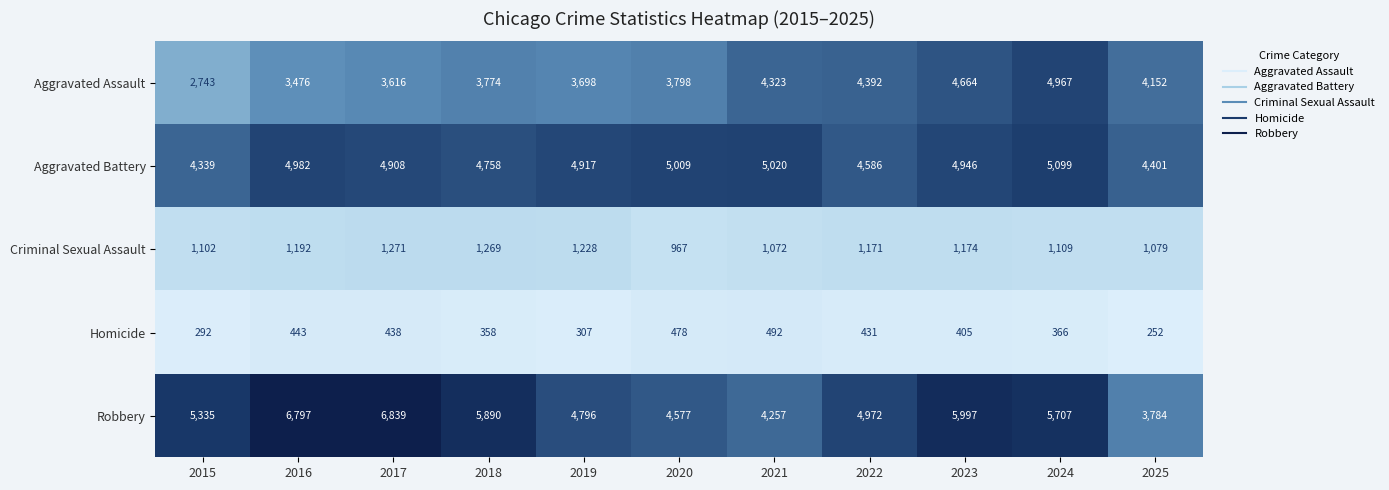

What is the sum of all Aggravated Battery values?

52965